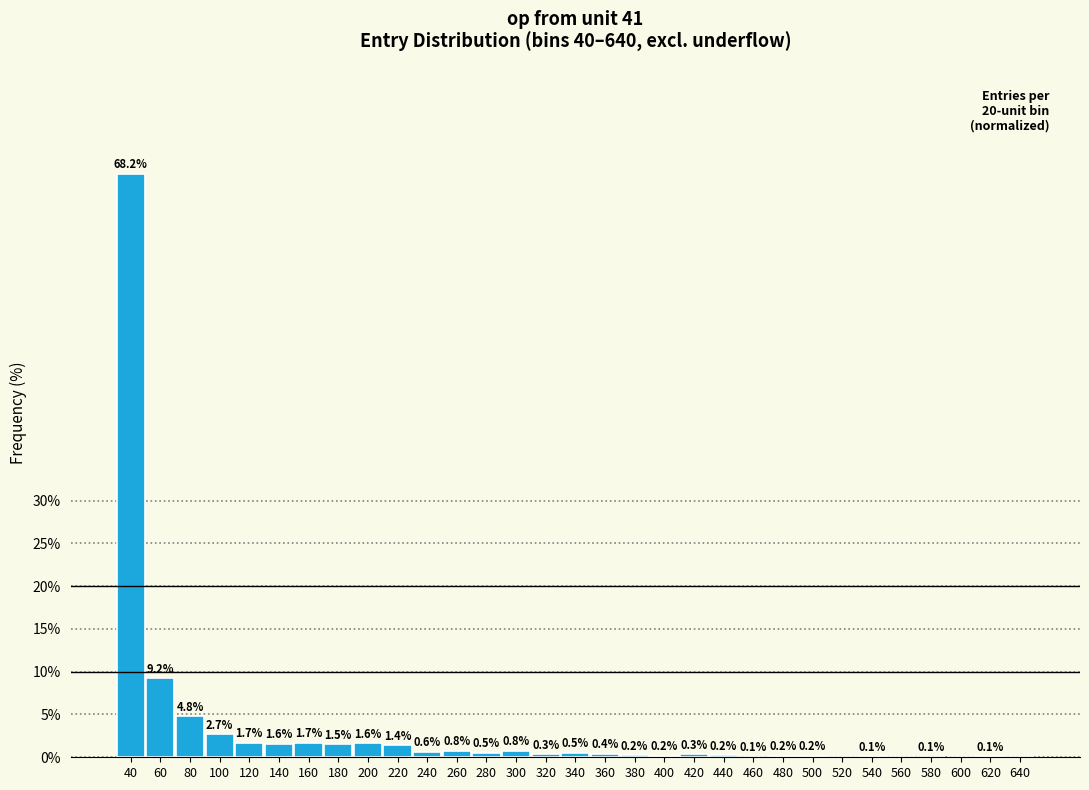

Reading left to right, transcribe all the data shown in this chart.

40=68.2	60=9.2	80=4.8	100=2.7	120=1.7	140=1.6	160=1.7	180=1.5	200=1.6	220=1.4	240=0.6	260=0.8	280=0.5	300=0.8	320=0.3	340=0.5	360=0.4	380=0.2	400=0.2	420=0.3	440=0.2	460=0.1	480=0.2	500=0.2	520=0.0	540=0.1	560=0.0	580=0.1	600=0.0	620=0.1	640=0.0